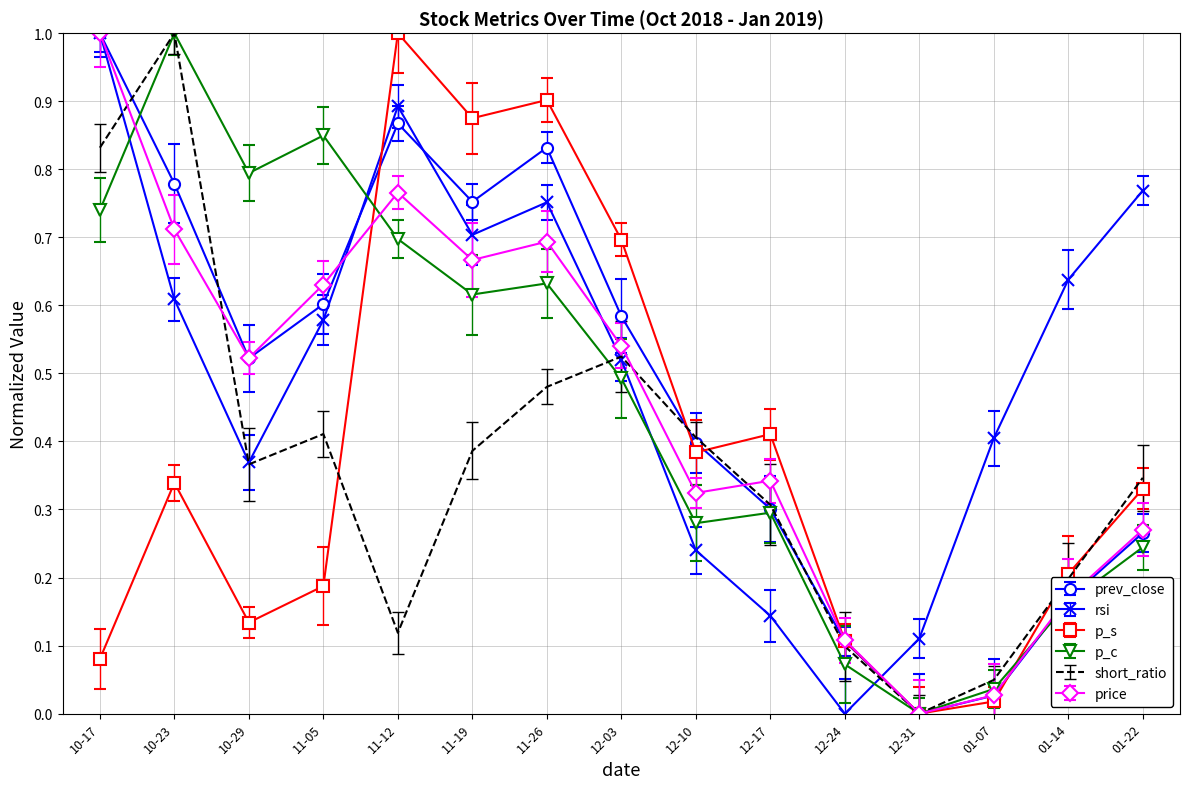

Which category has the lowest value in the prev_close series?

12-31